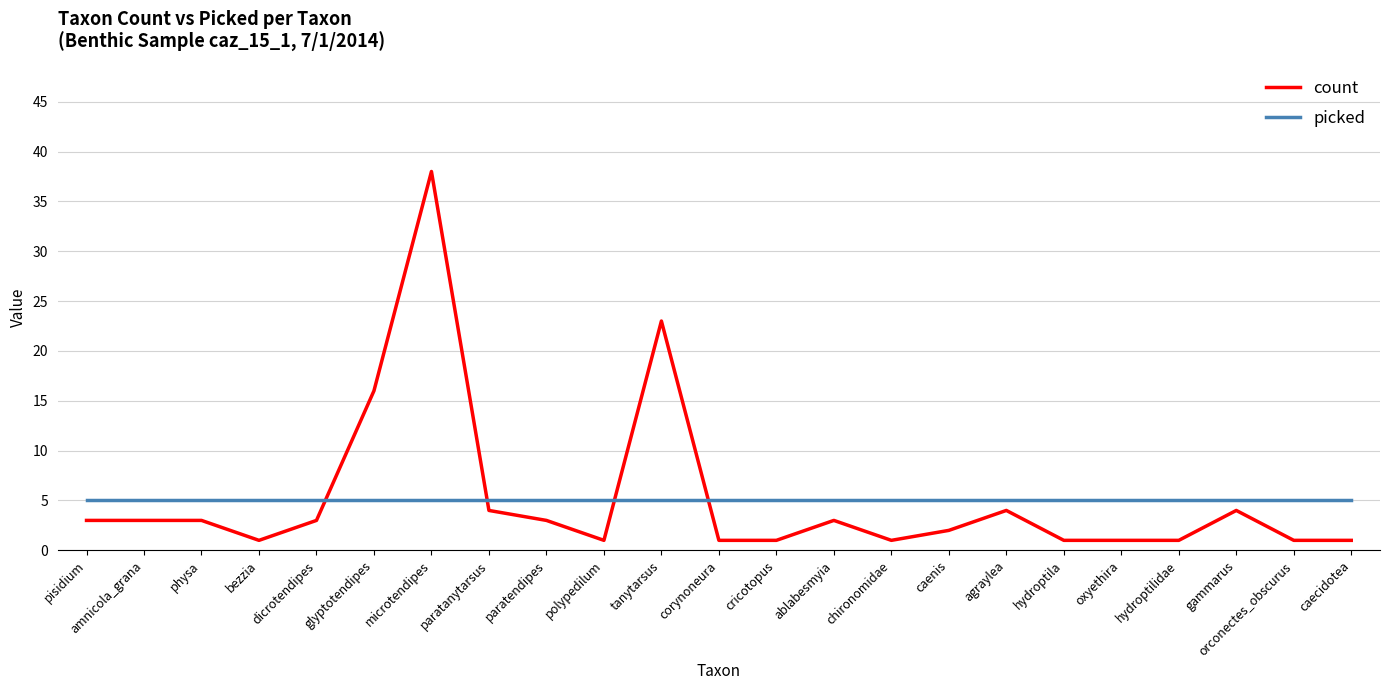

What is the total value across all series at hydroptila?

6